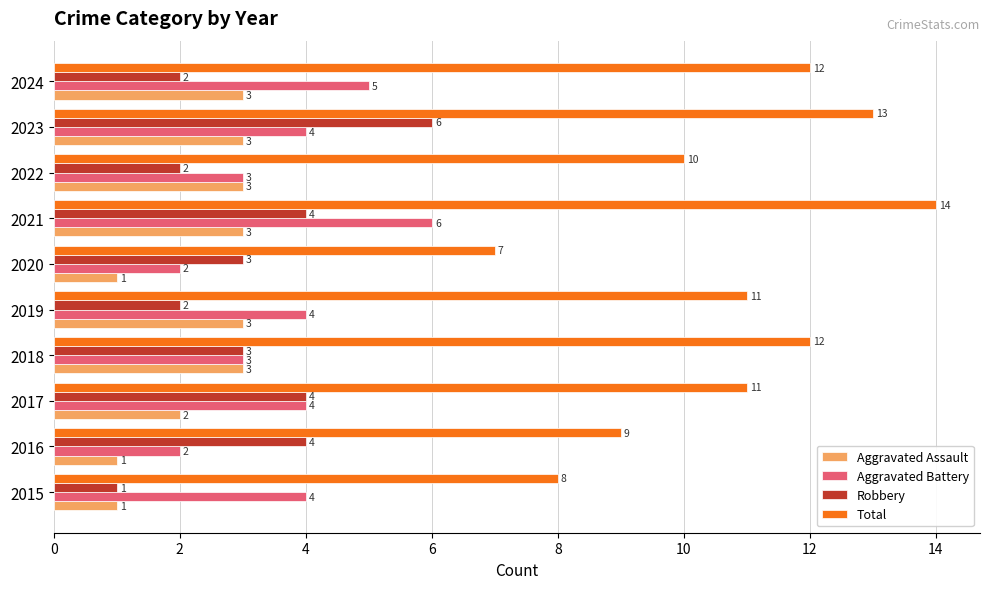

What is the difference between the highest and lowest values at 2019?

9